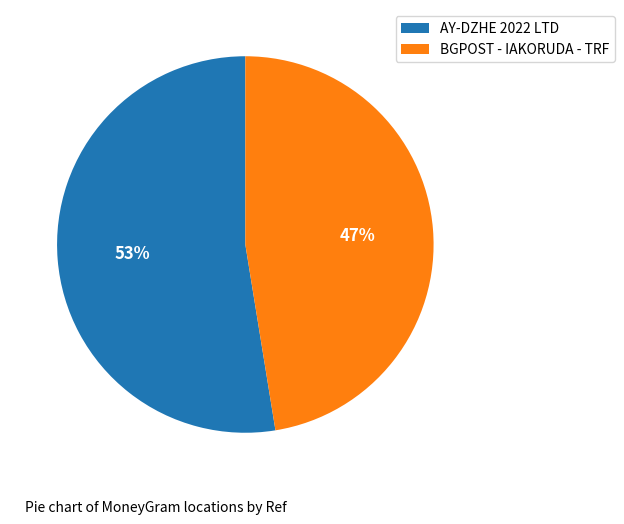

To the nearest percent, what is the combined percentage of AY-DZHE 2022 LTD and BGPOST - IAKORUDA - TRF?

100%